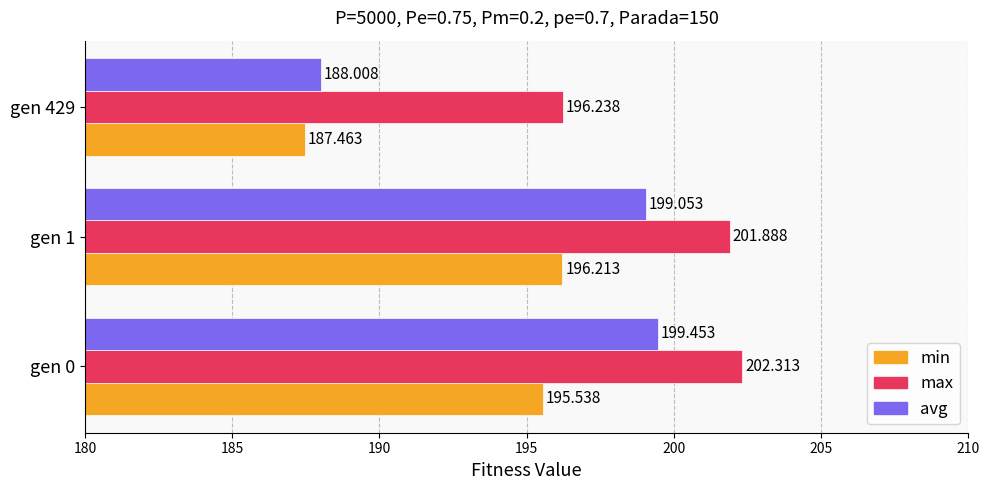

At which label does max reach its peak?

gen 0